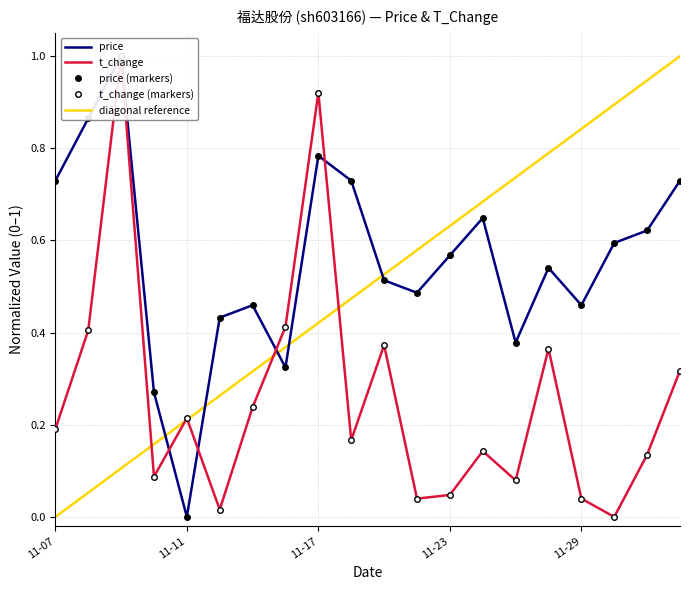

How many values in price are above zero?

19